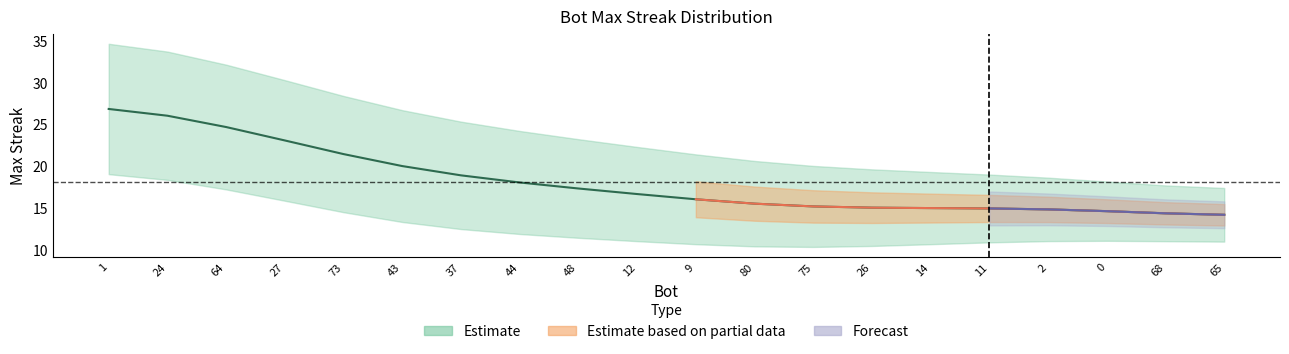

List the labels in order of value, smallest first.

65, 68, 0, 2, 11, 14, 26, 75, 80, 9, 12, 48, 44, 37, 43, 73, 27, 64, 24, 1